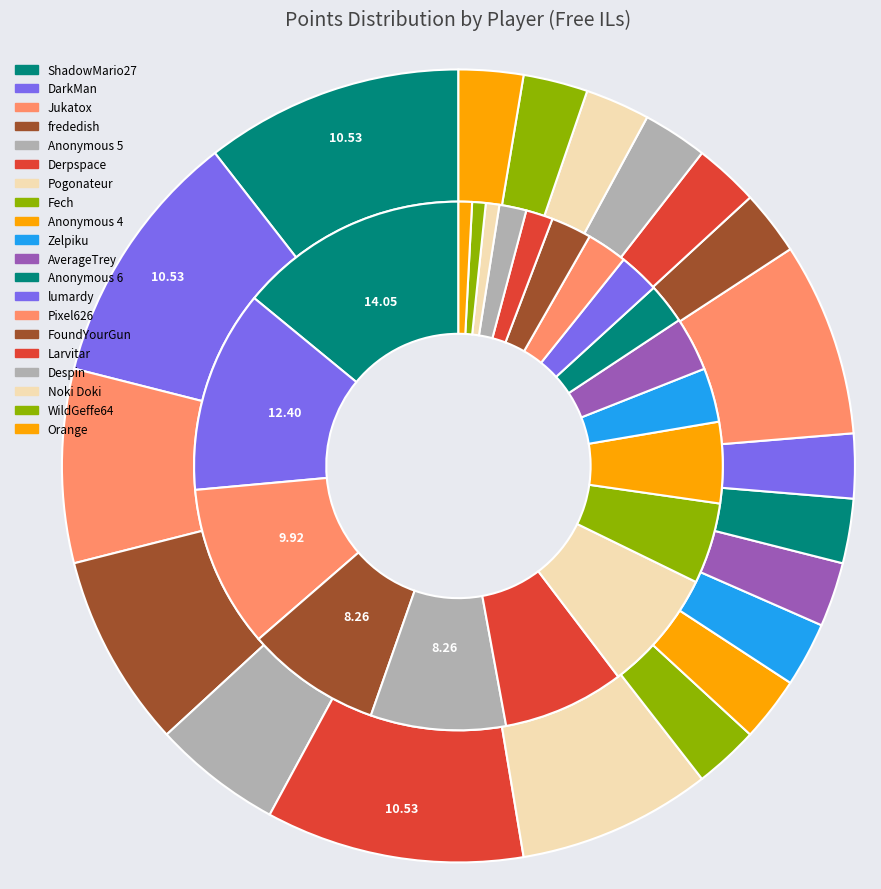

To the nearest percent, what is the average slice percentage?

5%